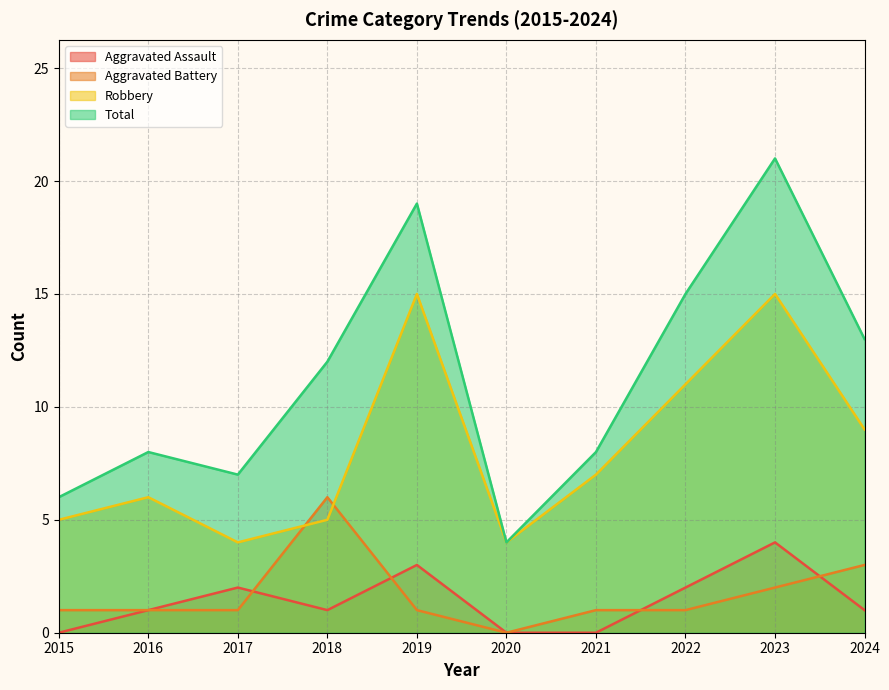

Reading right to left, transcribe all the data shown in this chart.

Aggravated Assault: 2024=1	2023=4	2022=2	2021=0	2020=0	2019=3	2018=1	2017=2	2016=1	2015=0
Aggravated Battery: 2024=3	2023=2	2022=1	2021=1	2020=0	2019=1	2018=6	2017=1	2016=1	2015=1
Robbery: 2024=9	2023=15	2022=11	2021=7	2020=4	2019=15	2018=5	2017=4	2016=6	2015=5
Total: 2024=13	2023=21	2022=15	2021=8	2020=4	2019=19	2018=12	2017=7	2016=8	2015=6